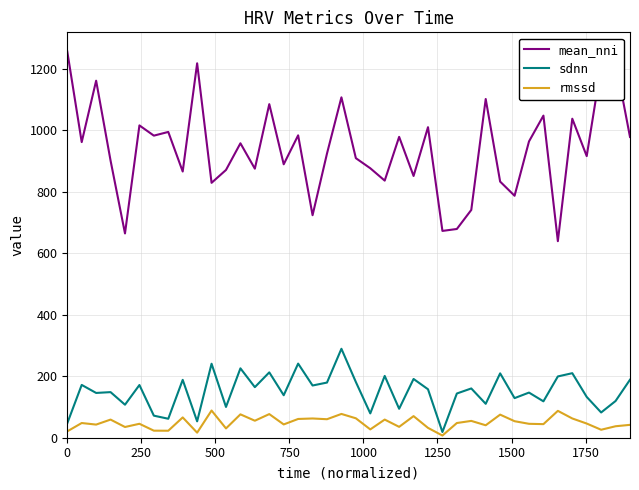

Which series has the widest spread of values?

mean_nni